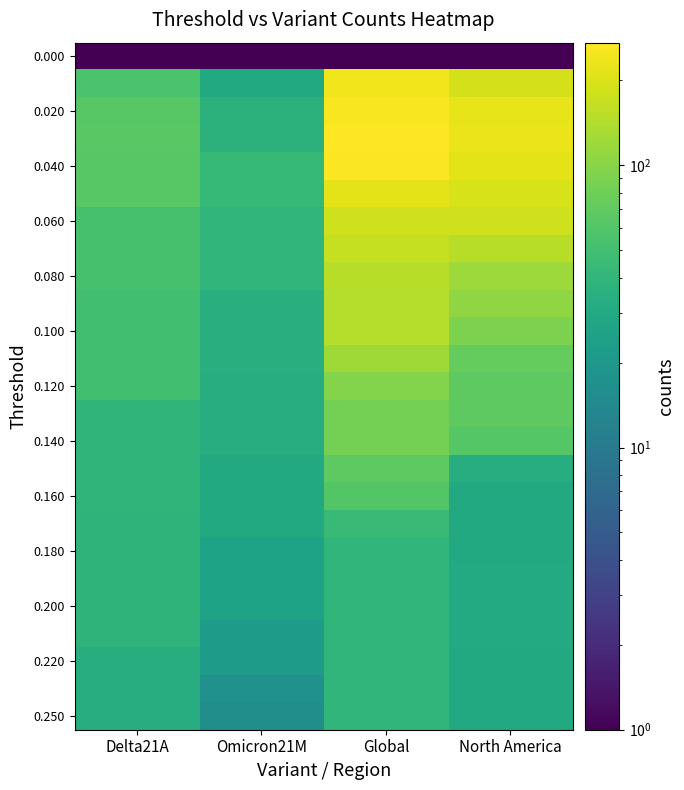

Which has a higher value, Omicron21M or Delta21A?

Omicron21M